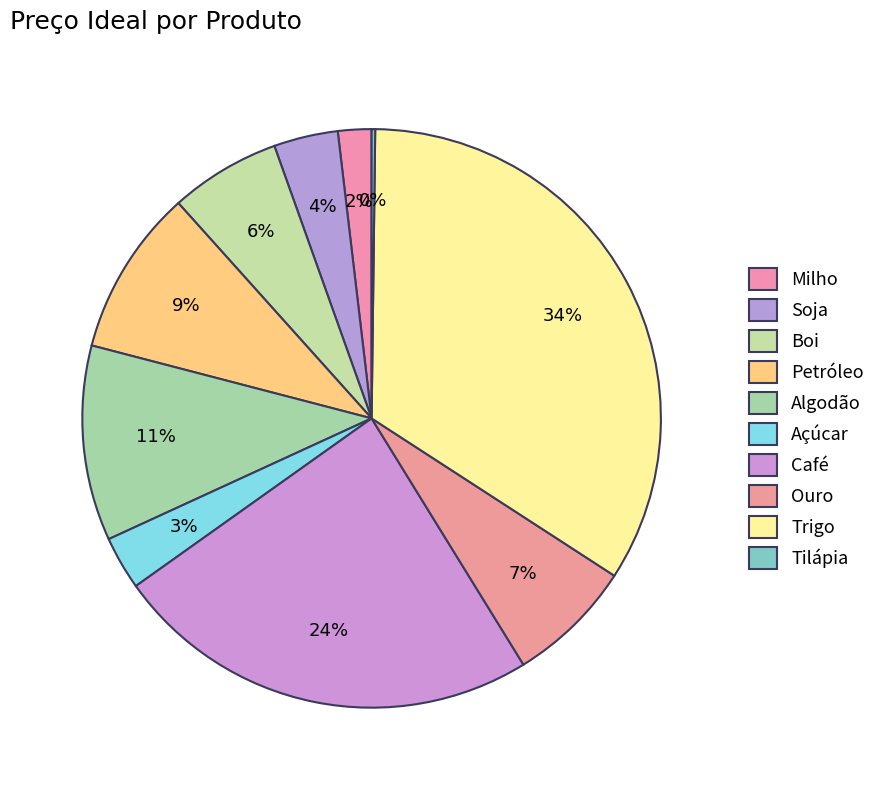

To the nearest percent, what is the difference between the largest and smallest slice percentages?

34%